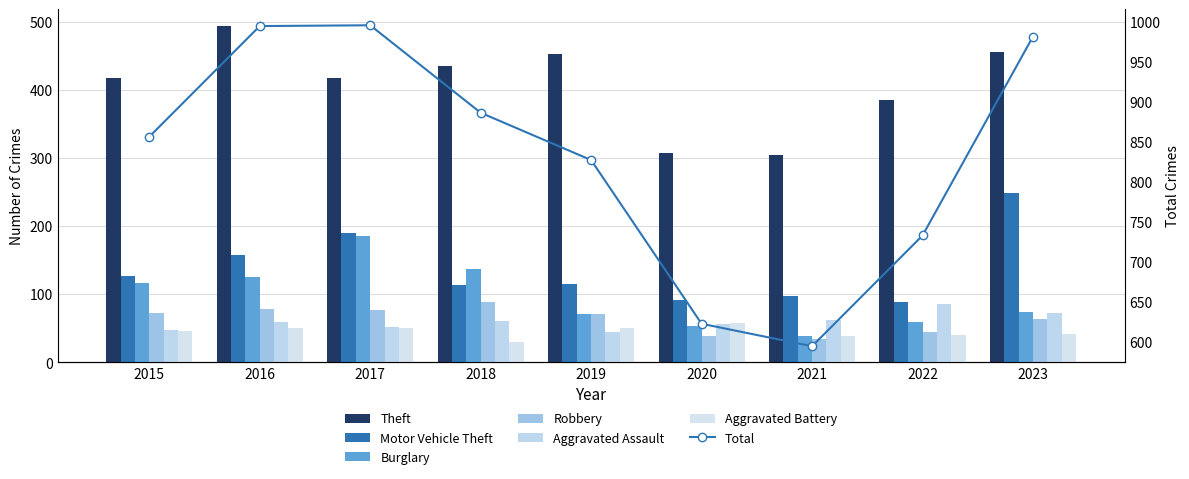

Which has a higher value, 2017 or 2016?

2016